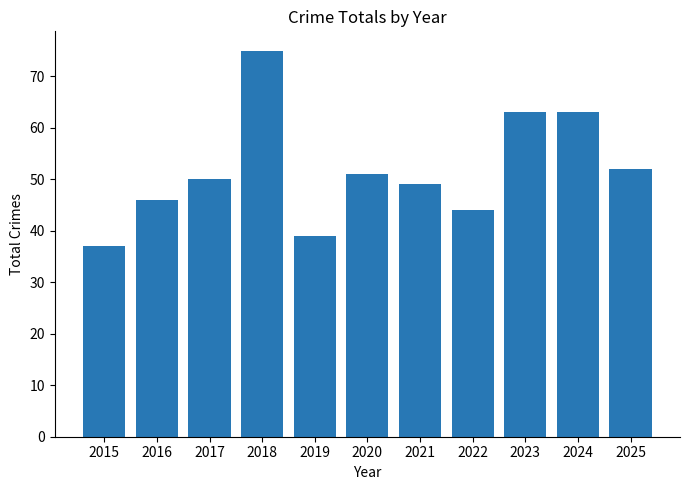

What value does the data have at 2021, to the nearest 10?

50